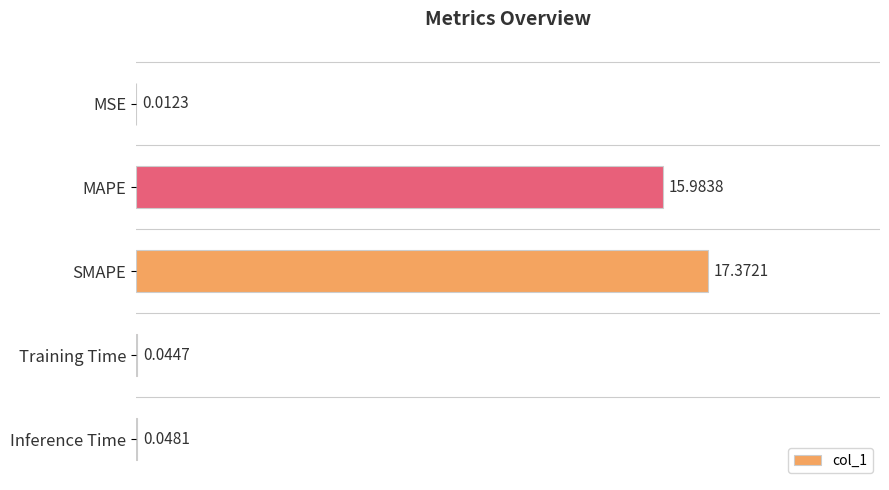

What is the sum of the values at Training Time and SMAPE?

17.4